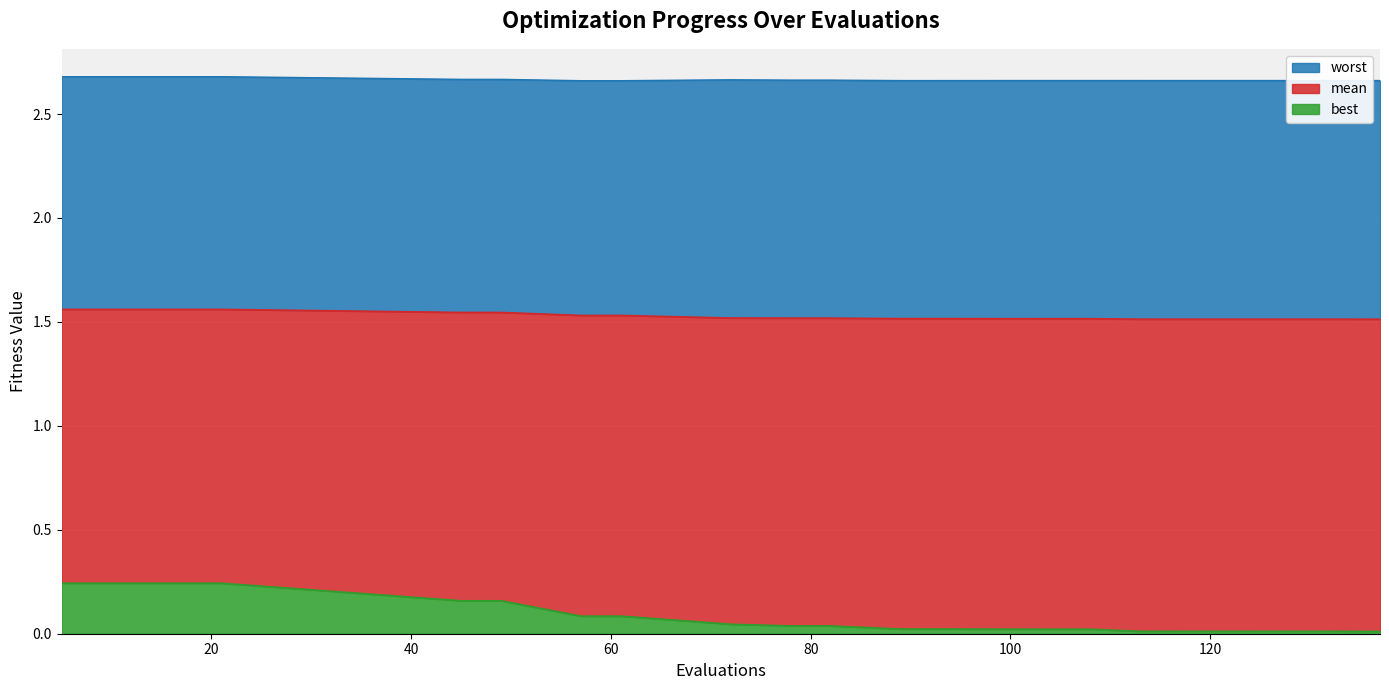

True or false: mean and worst intersect in this chart.

False